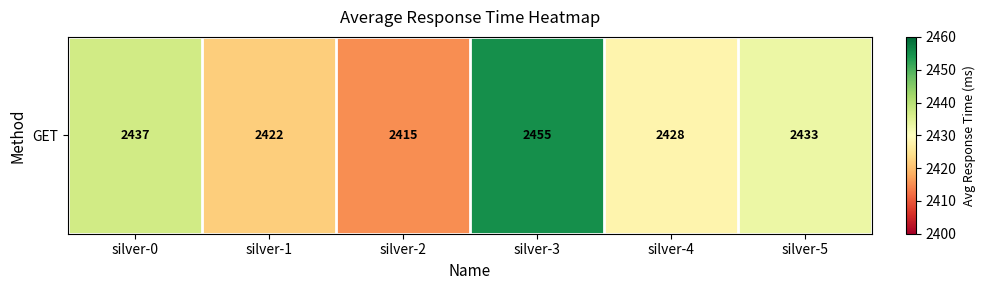

True or false: the data shows 3969 at silver-0.

False